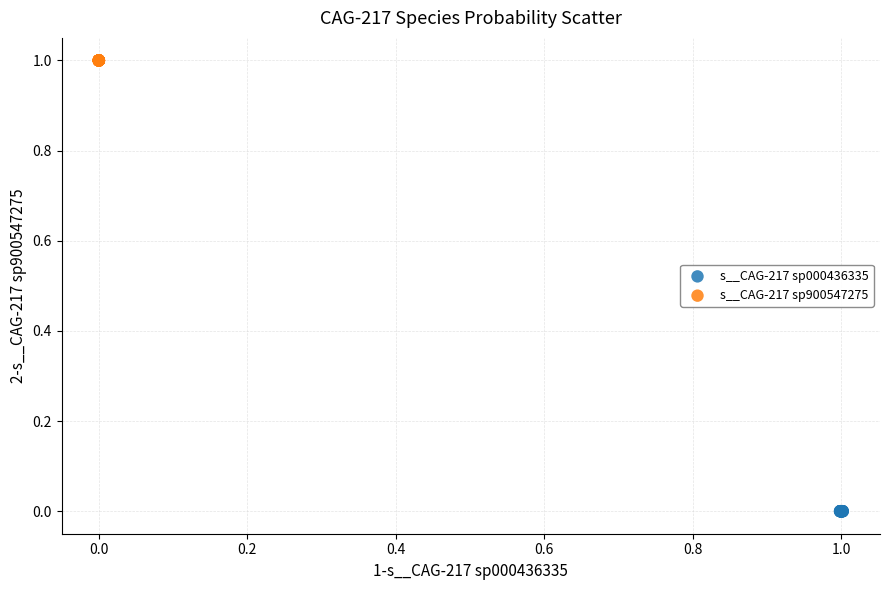

Which series contains the lowest Y value?

s__CAG-217 sp000436335